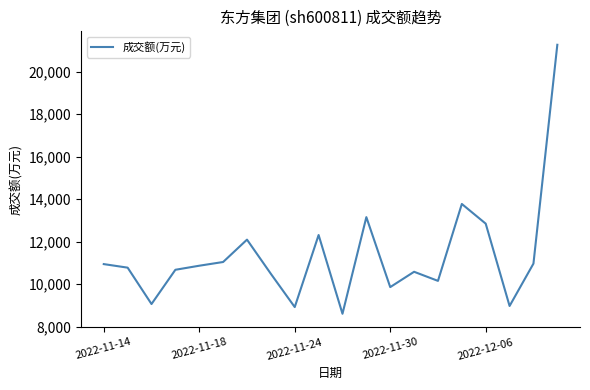

What is the smallest value displayed?

8612